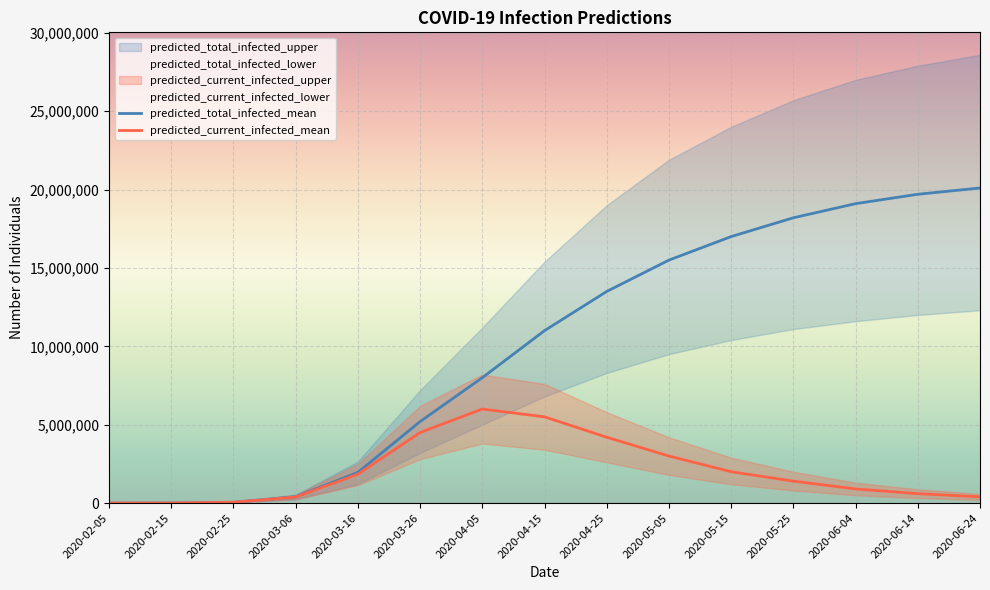

The predicted_current_infected_mean series shows 1562556 at 2020-06-04. True or false?

False